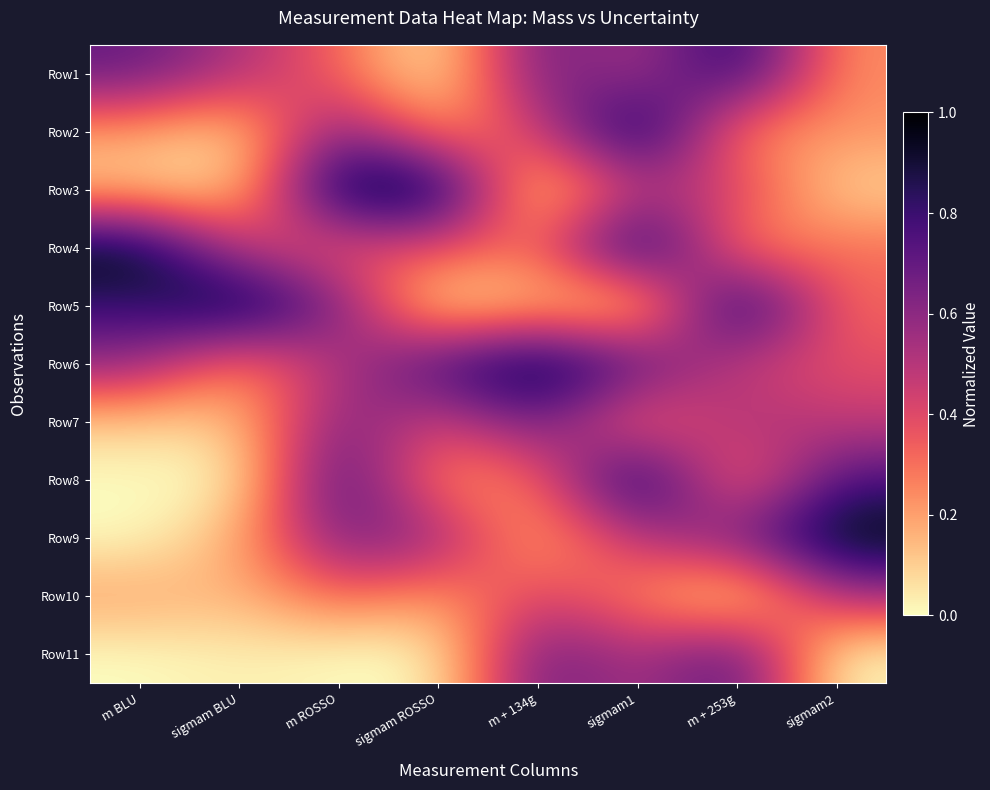

How many data points does each series have?

8